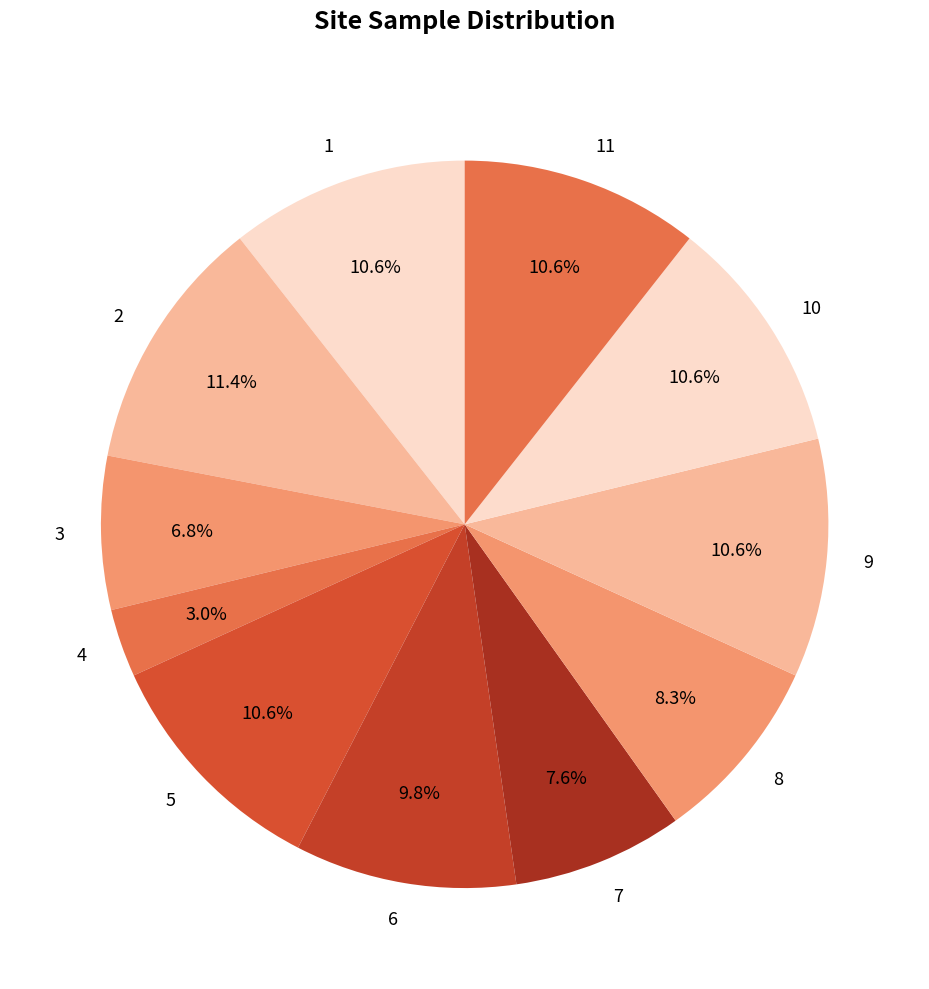

Count the number of slices in the pie.

11